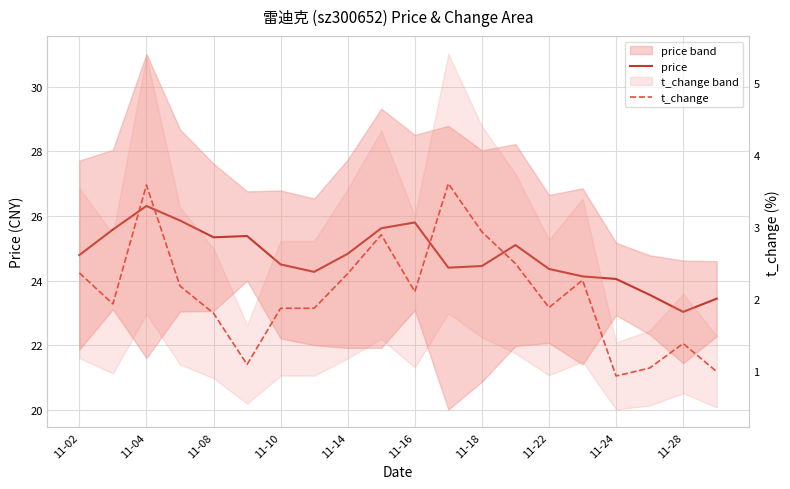

What is the smallest value displayed?

0.9